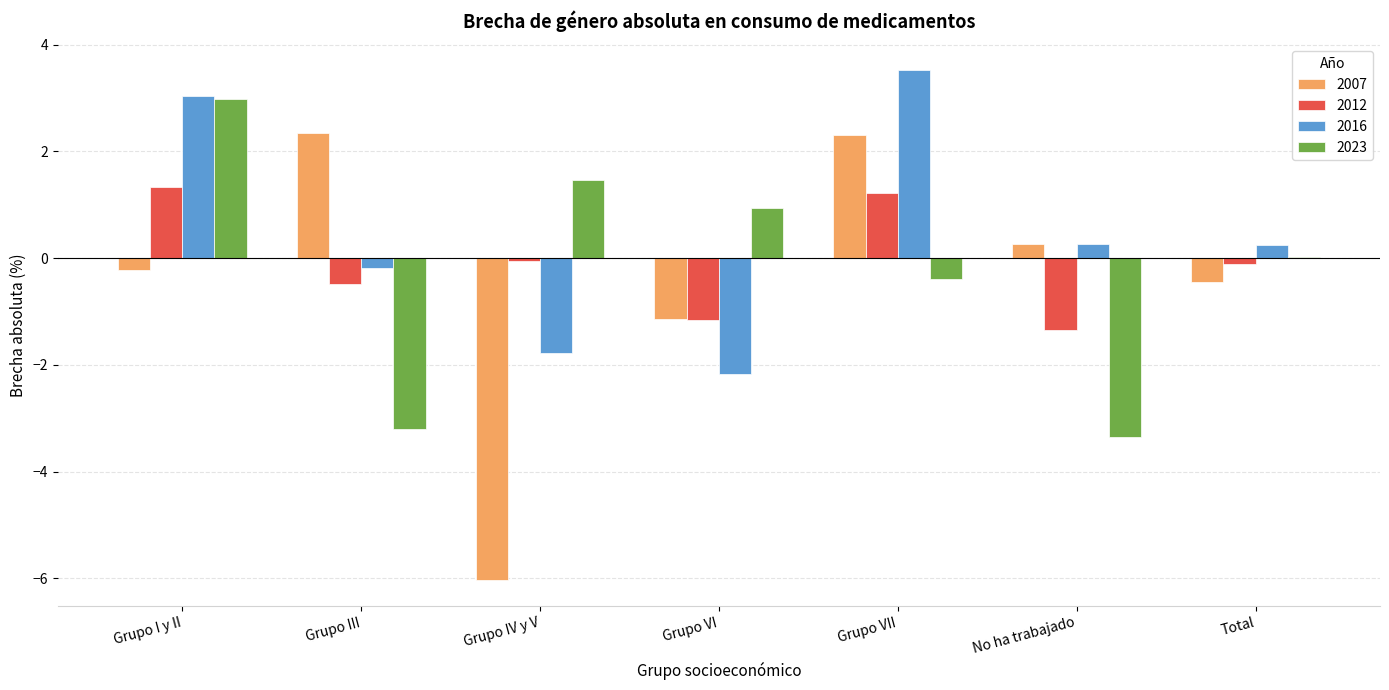

What is the maximum value for 2007?

2.3